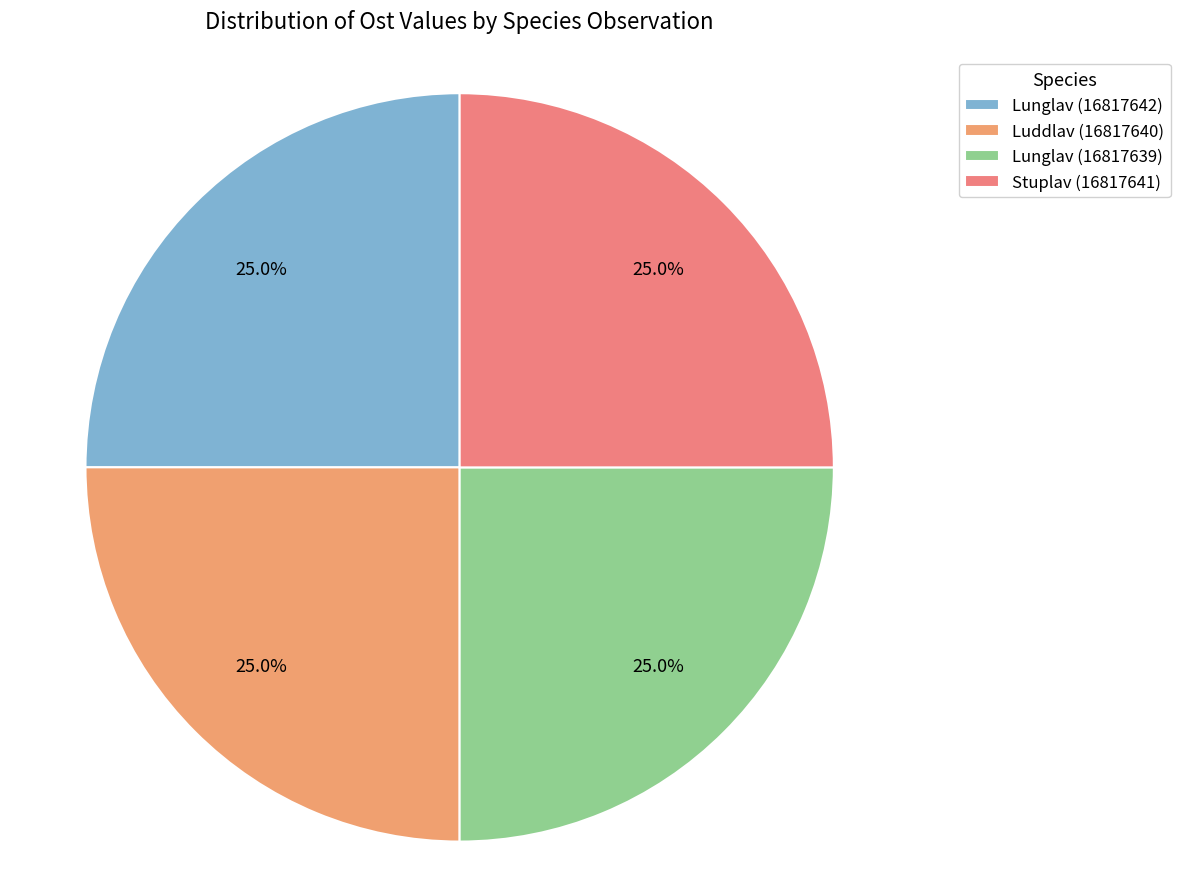

What is the ratio of the value at Lunglav (16817642) to the value at Stuplav (16817641)?

1.0